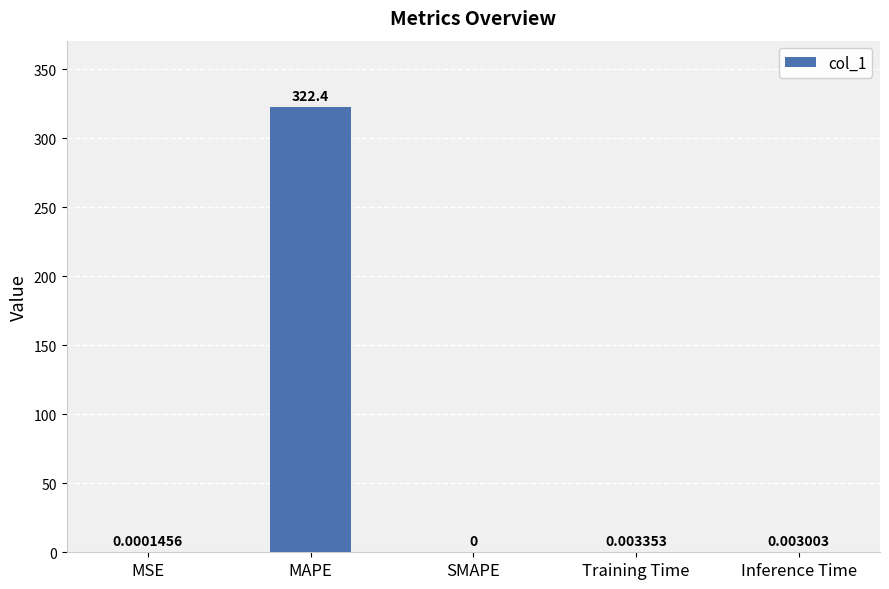

At which label is the value closest to 161?

Training Time